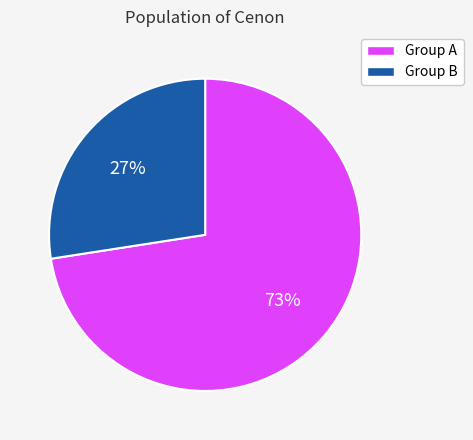

Is there any slice that represents more than half of the pie?

Yes